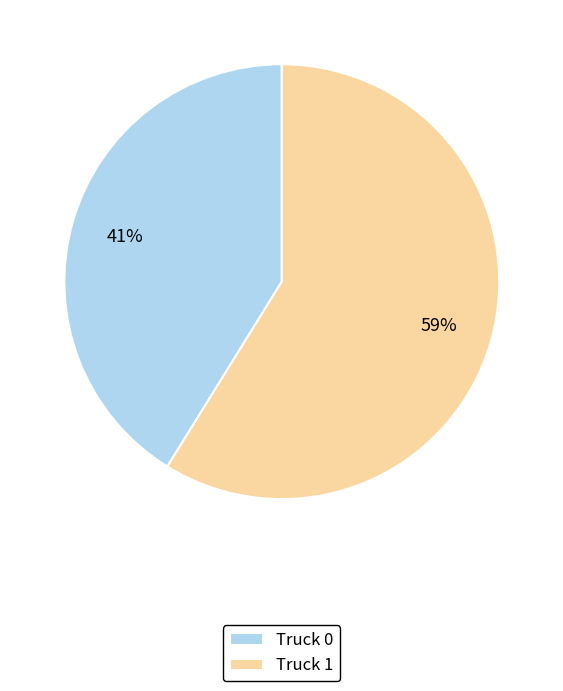

Approximately how many times larger is the value at Truck 0 compared to Truck 1?

0.7